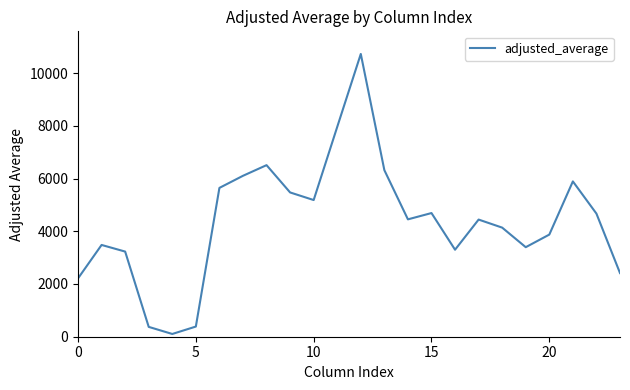

What is the maximum value shown in the chart?

10723.4